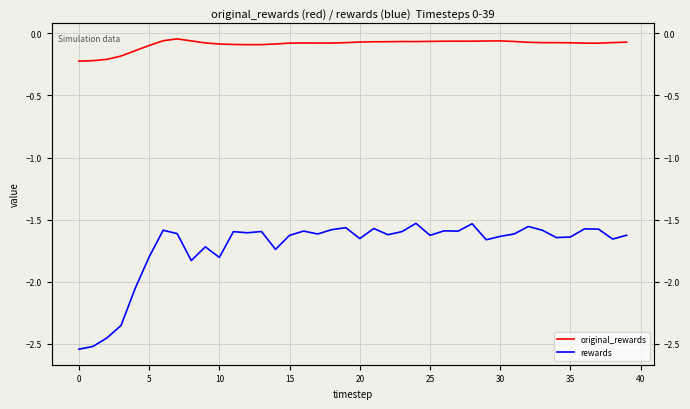

How many series are shown in this chart?

2